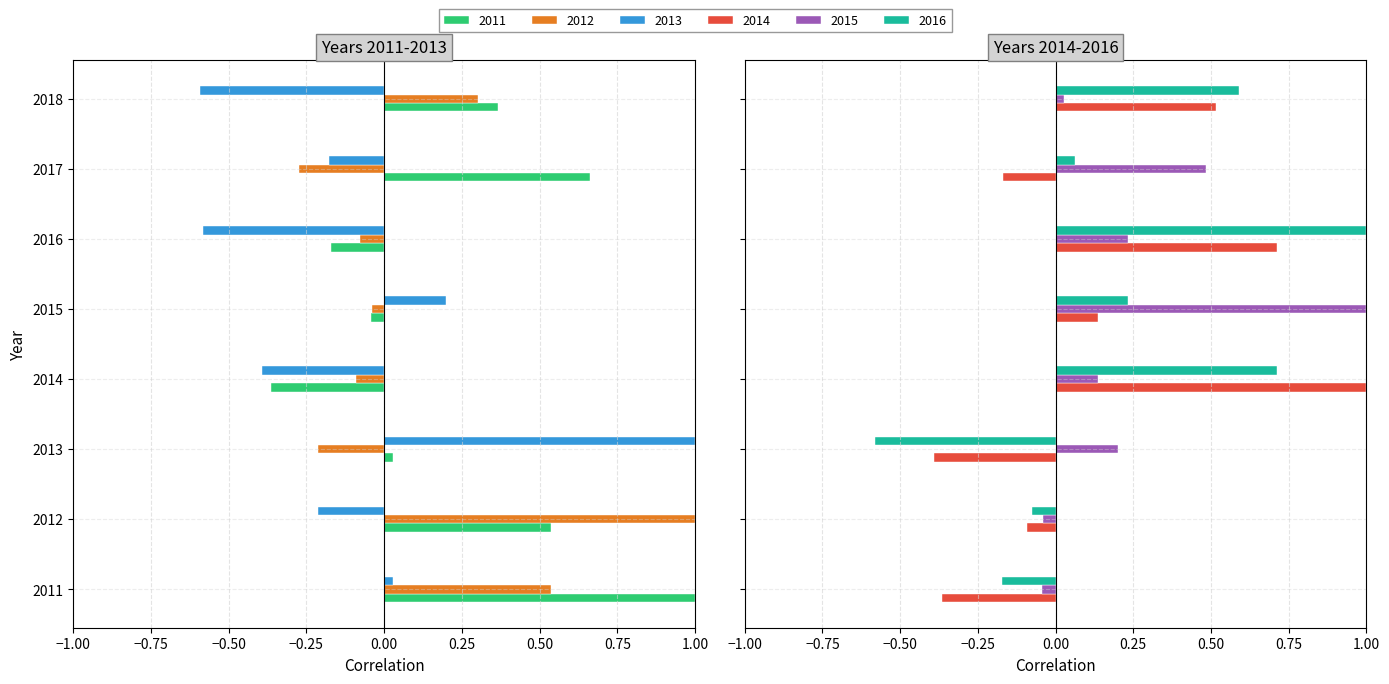

What is the sum of all 2011 values?

2.0